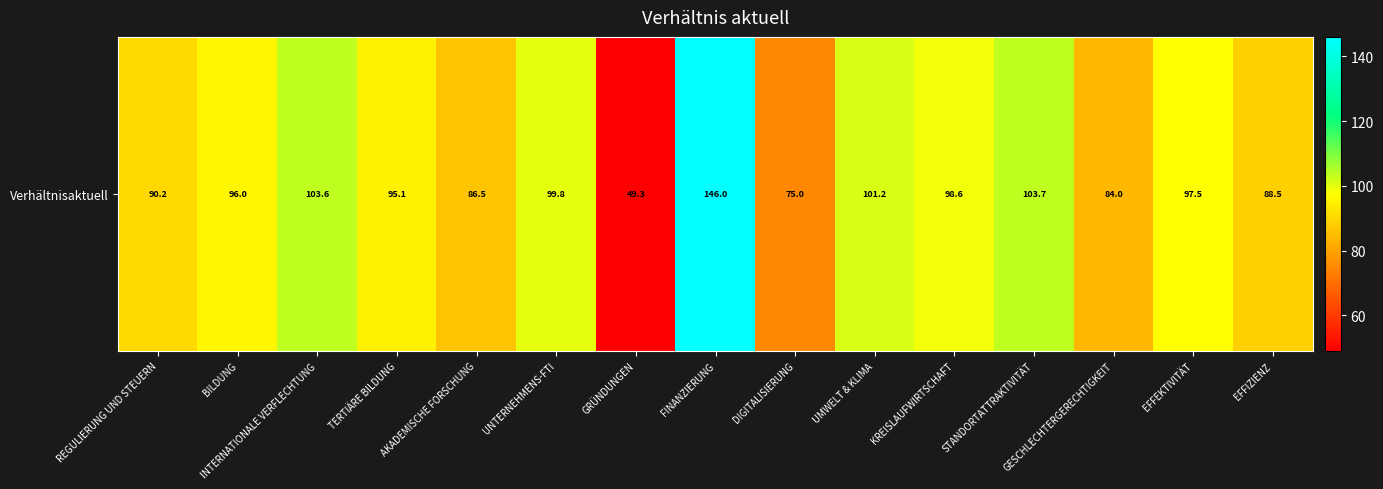

List the labels in order of value, largest first.

FINANZIERUNG, STANDORTATTRAKTIVITÄT, INTERNATIONALE VERFLECHTUNG, UMWELT & KLIMA, UNTERNEHMENS-FTI, KREISLAUFWIRTSCHAFT, EFFEKTIVITÄT, BILDUNG, TERTIÄRE BILDUNG, REGULIERUNG UND STEUERN, EFFIZIENZ, AKADEMISCHE FORSCHUNG, GESCHLECHTERGERECHTIGKEIT, DIGITALISIERUNG, GRÜNDUNGEN